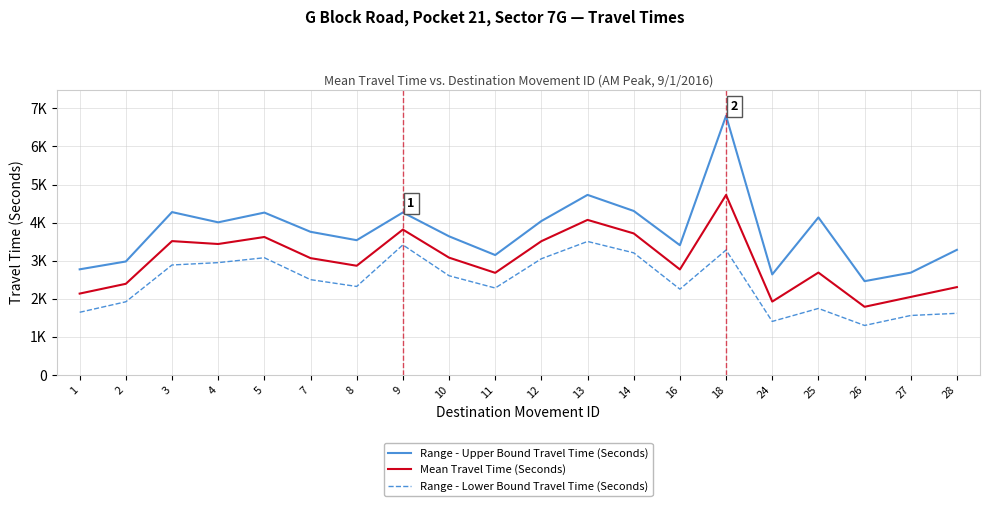

What is the minimum value for Range - Lower Bound Travel Time (Seconds)?

1300